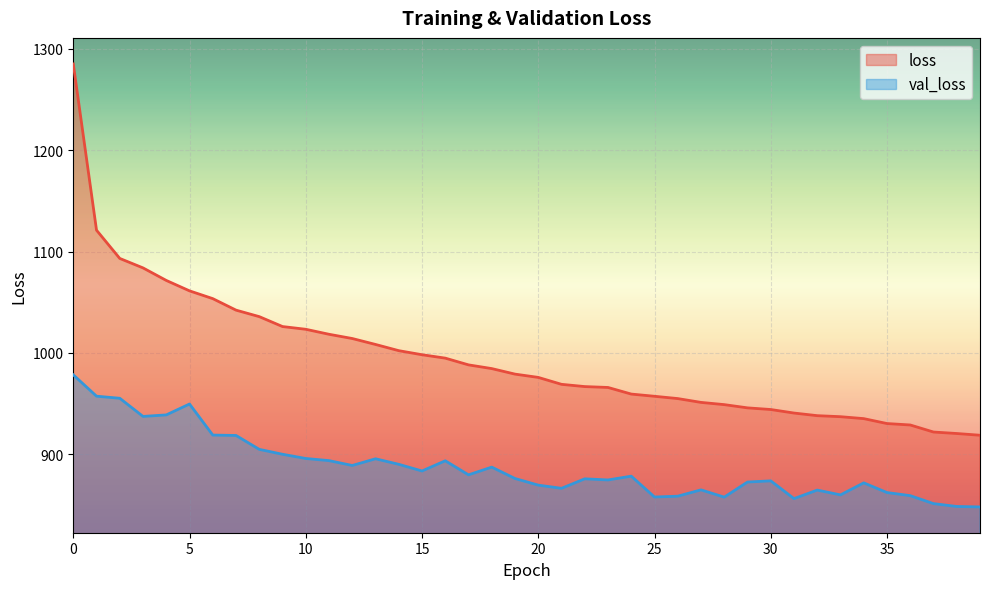

What is the difference between the maximum and minimum values in the loss series?

366.5